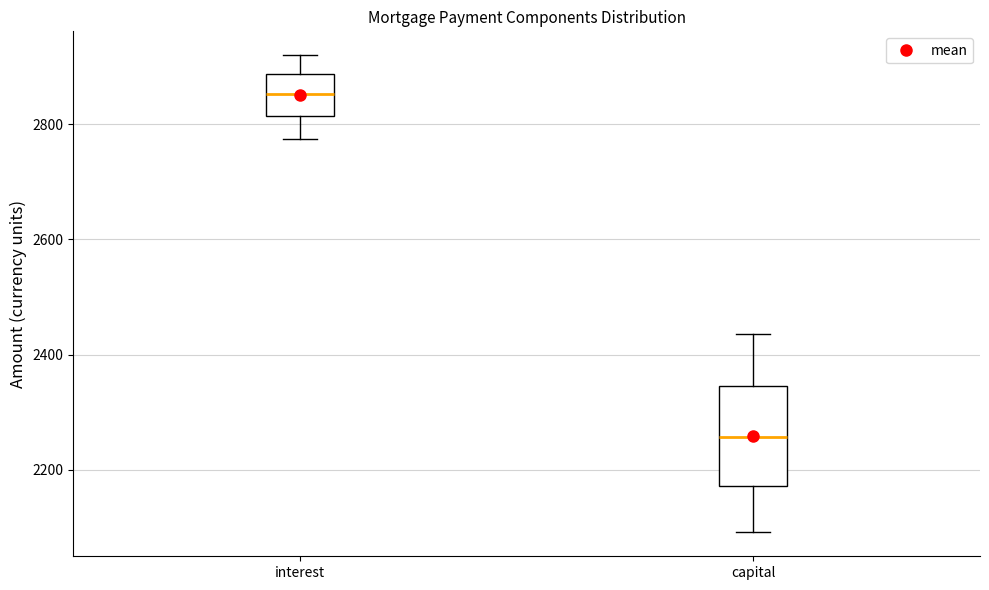

Reading left to right, read every box against the y-axis: the position of its median line, the range the box covers, and the ends of its whiskers. The values are not printed on the chart, so give them approximately, as read against the axis.

interest: median 2860, box 2820 to 2880, whiskers 2780 to 2920
capital: median 2260, box 2180 to 2340, whiskers 2100 to 2440